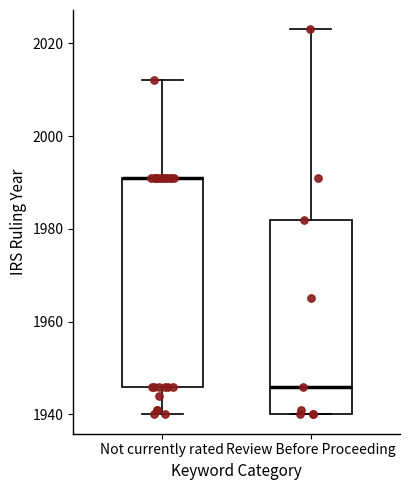

Reading left to right, read every box against the y-axis: the position of its median line, the range the box covers, and the ends of its whiskers. The values are not printed on the chart, so give them approximately, as read against the axis.

Not currently rated: median 1992 (drawn on the box's upper edge), box 1946 to 1992, whiskers 1940 to 2012
Review Before Proceeding: median 1946, box 1940 to 1982, whiskers 1940 to 2024